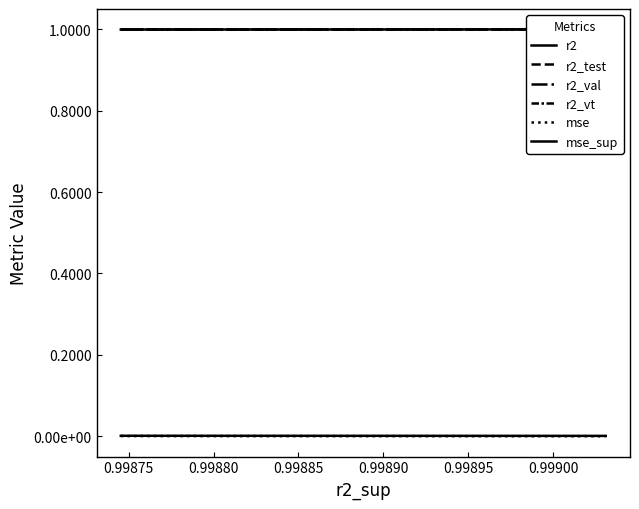

Is the value of r2_test at 8 greater than the value of r2_vt at 10?

No